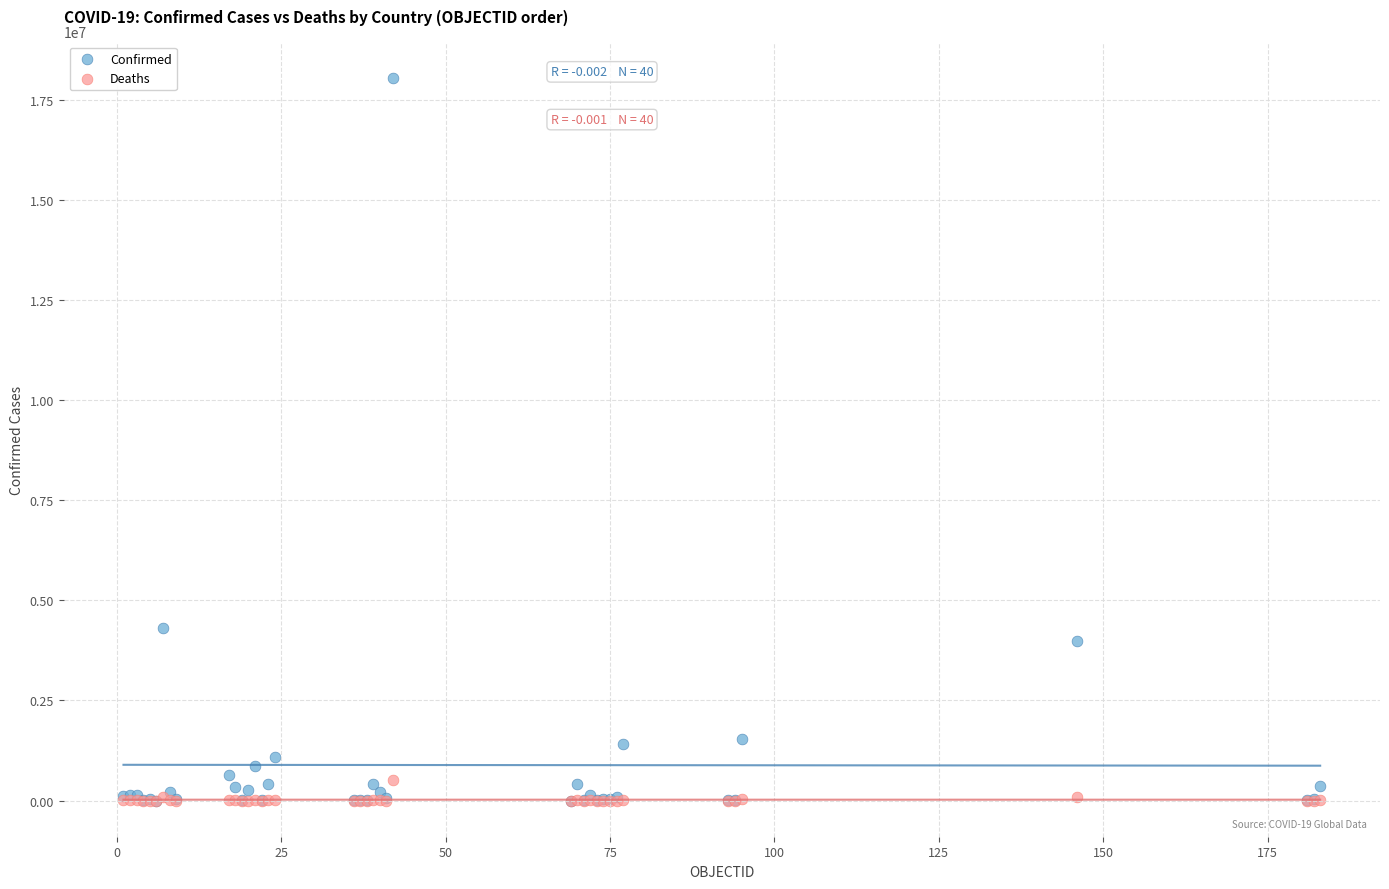

In the Confirmed series, what Y value is closest to 9027454?

4298782